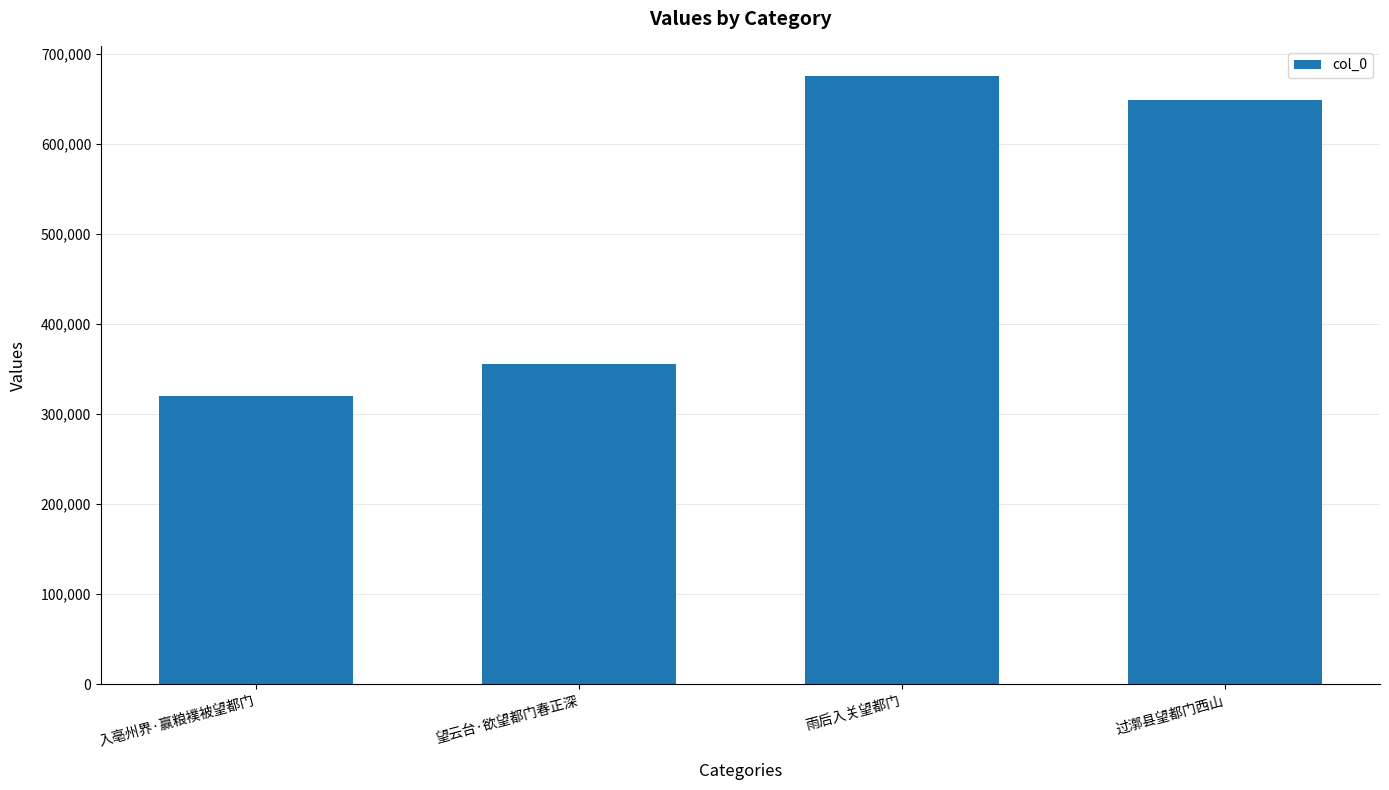

Rank the categories by value from lowest to highest.

入亳州界·赢粮襆被望都门, 望云台·欲望都门春正深, 过漷县望都门西山, 雨后入关望都门